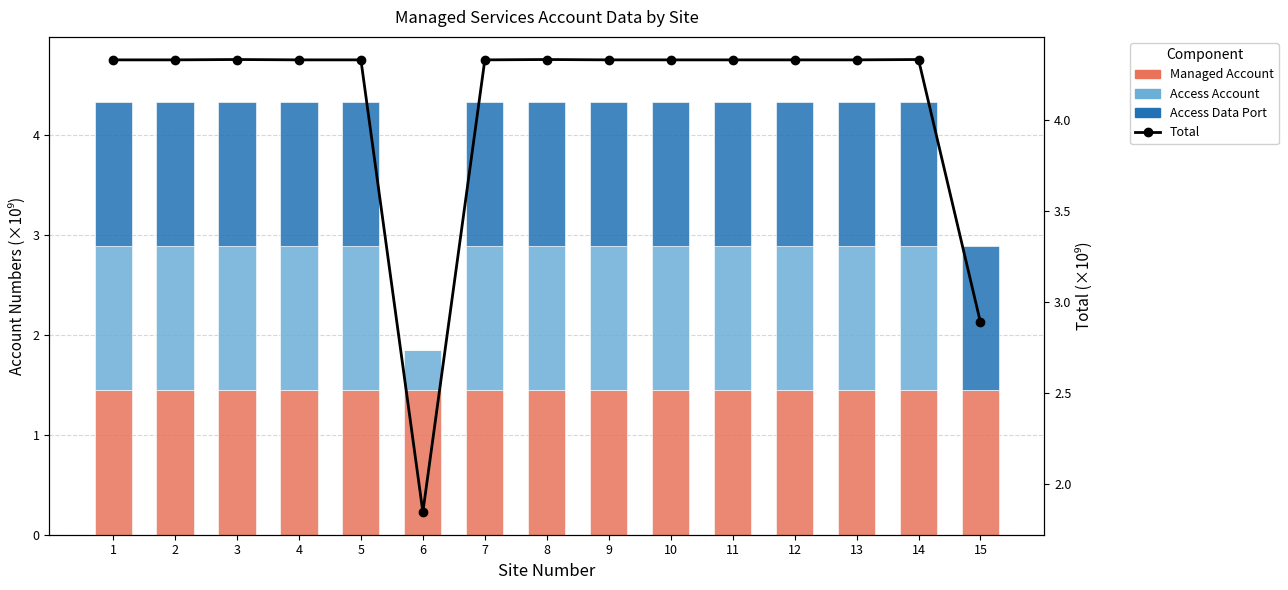

Which category has the highest value in the Access Data Port series?

3